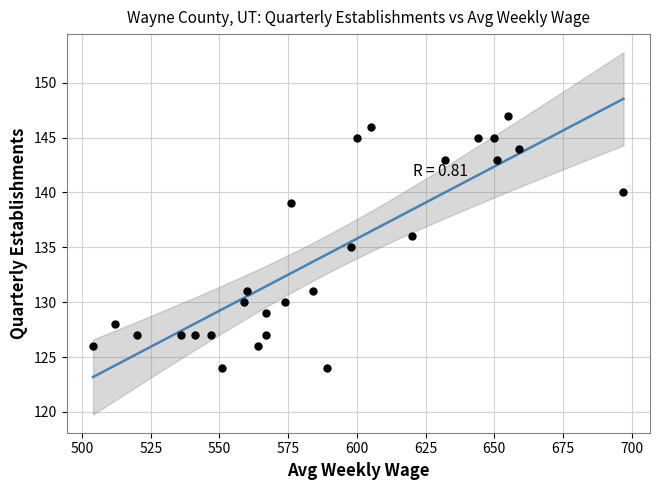

What is the range of Y values (max minus min)?

23